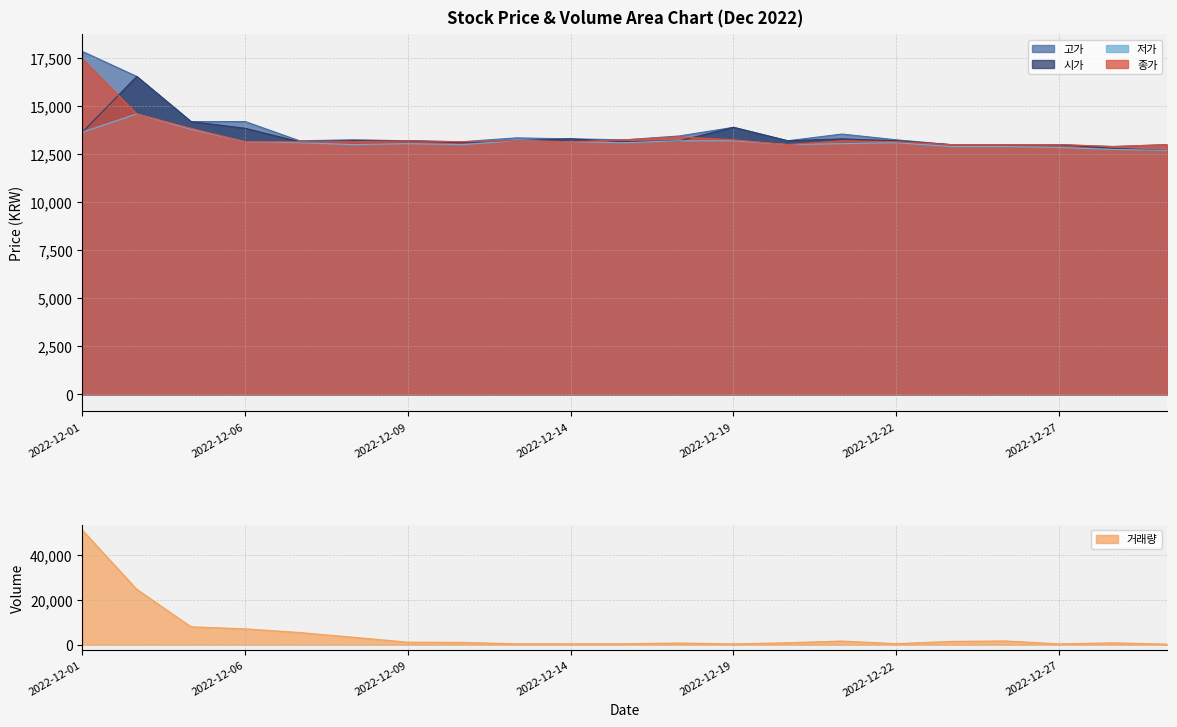

At which category is the sum across all series the highest?

2022-12-01